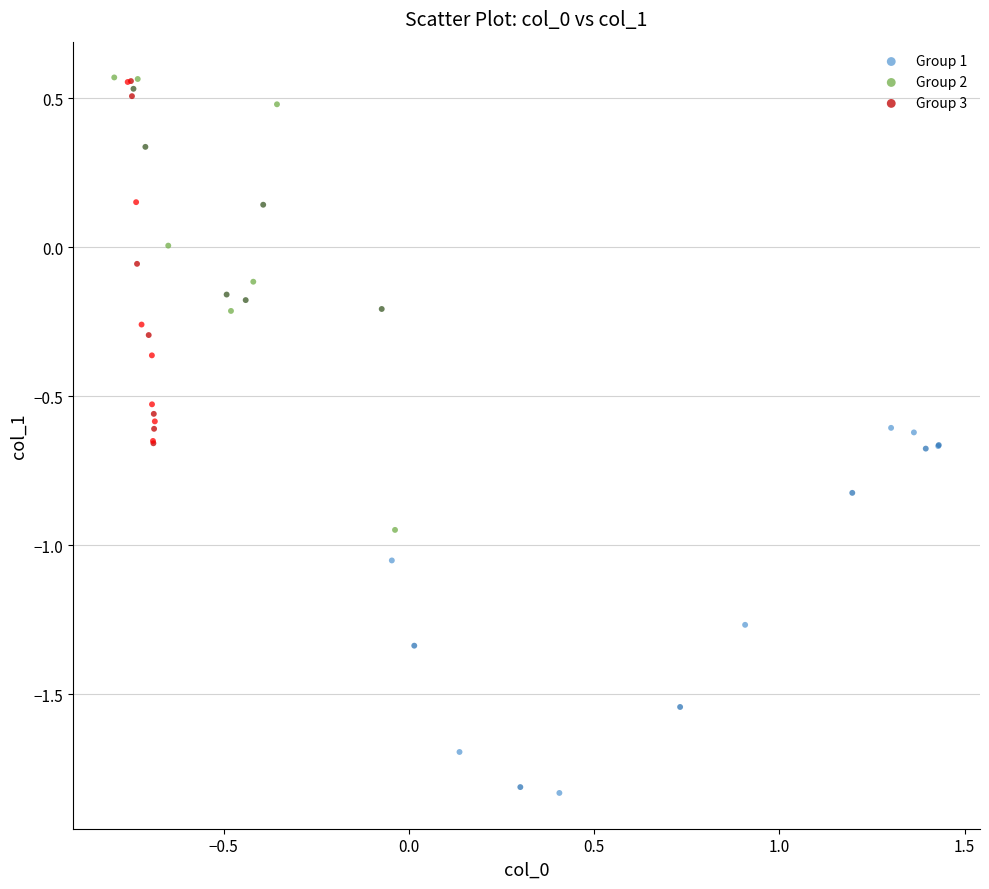

Which series reaches the minimum Y coordinate?

Group 1